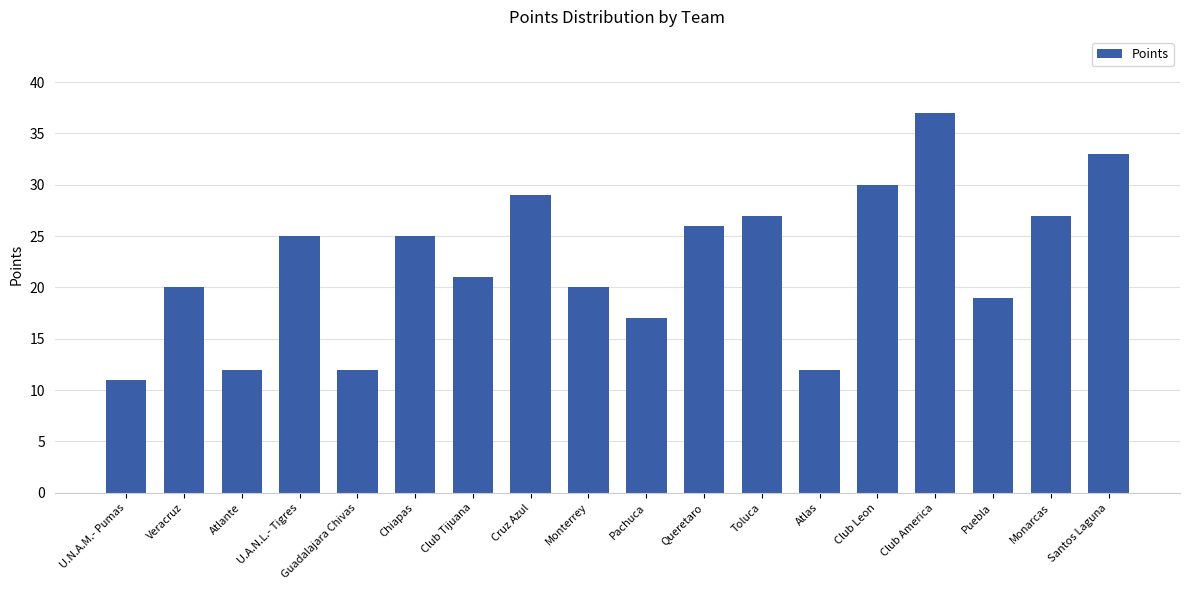

The chart shows a value of 12 at Atlas. True or false?

True